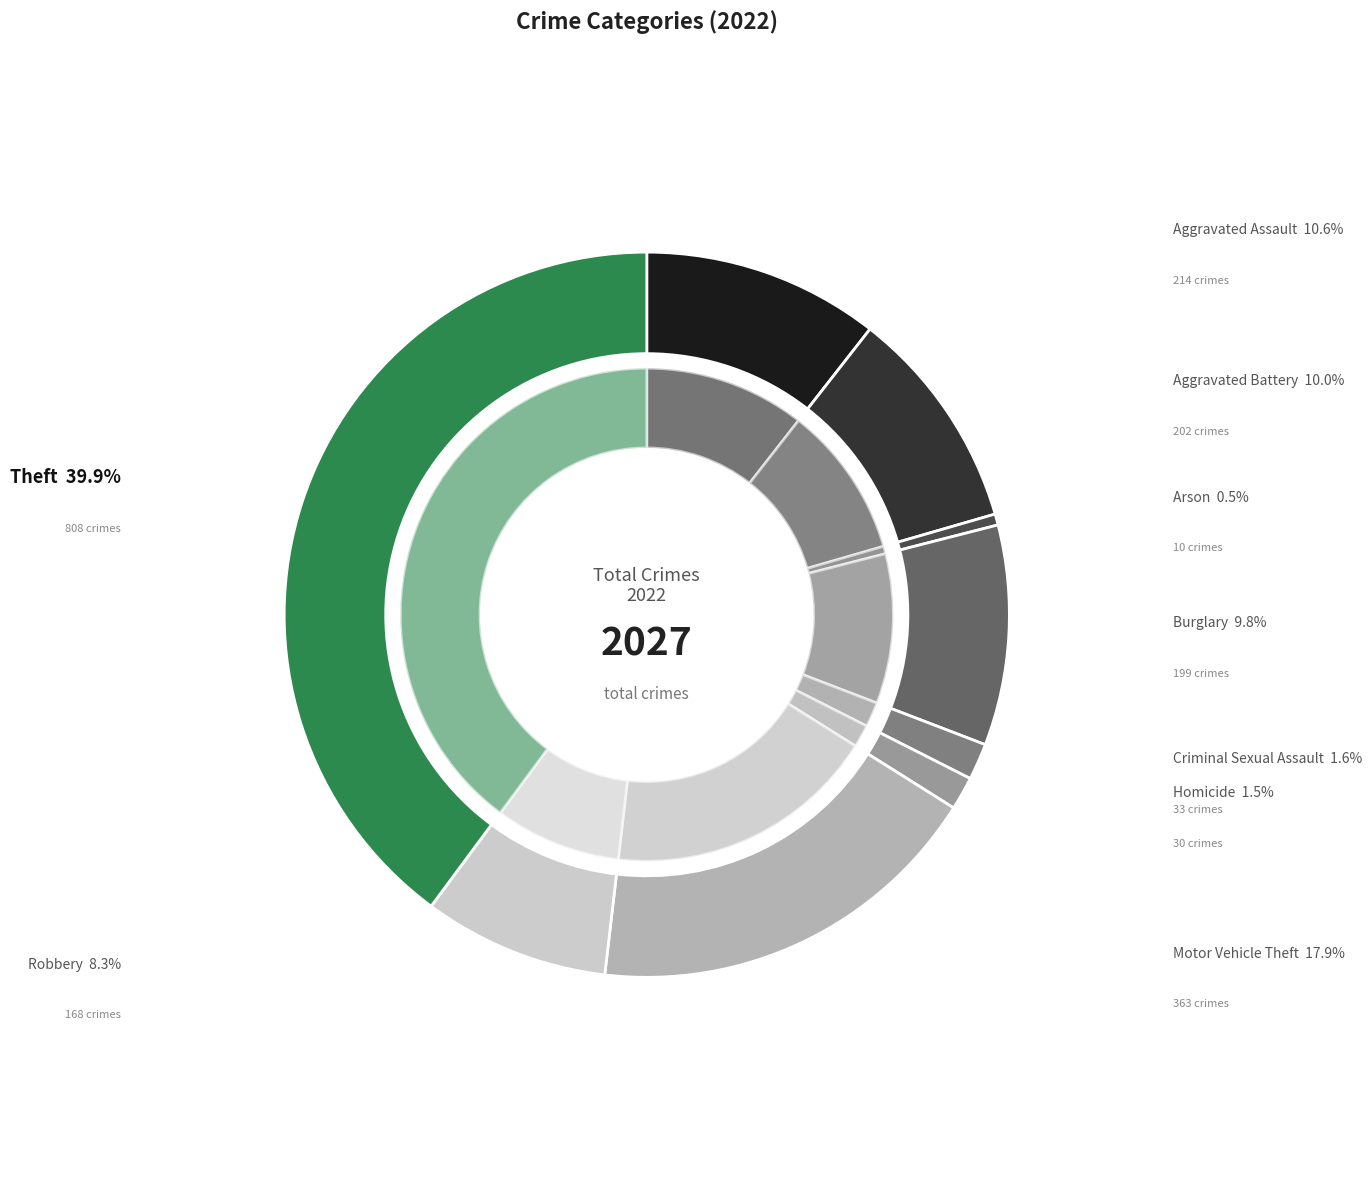

Does Arson account for over 50% of the chart?

No